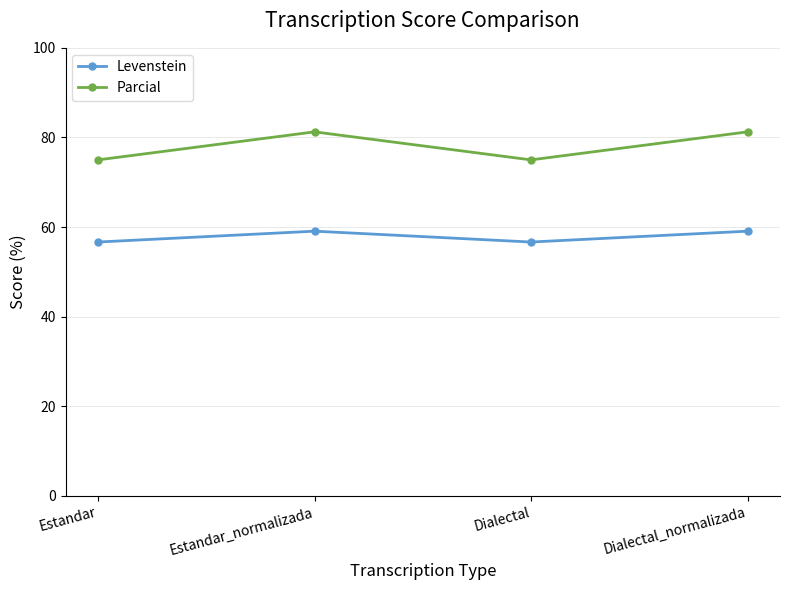

What is the difference between the Levenstein values at Estandar_normalizada and Dialectal?

2.4